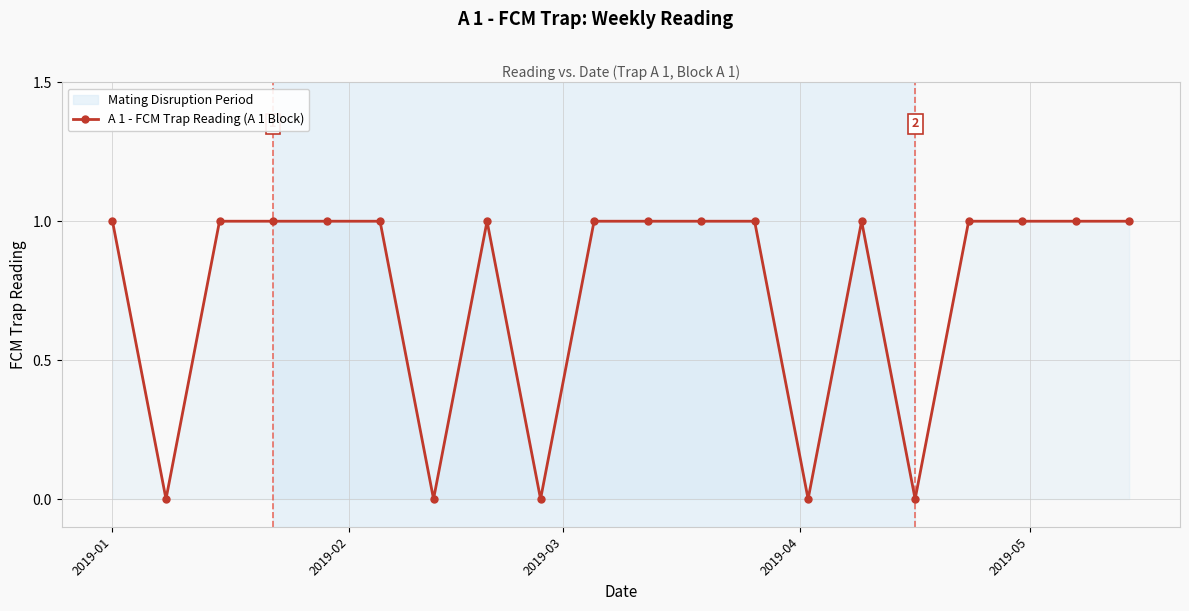

What is the value of the 13th point from the left?

1